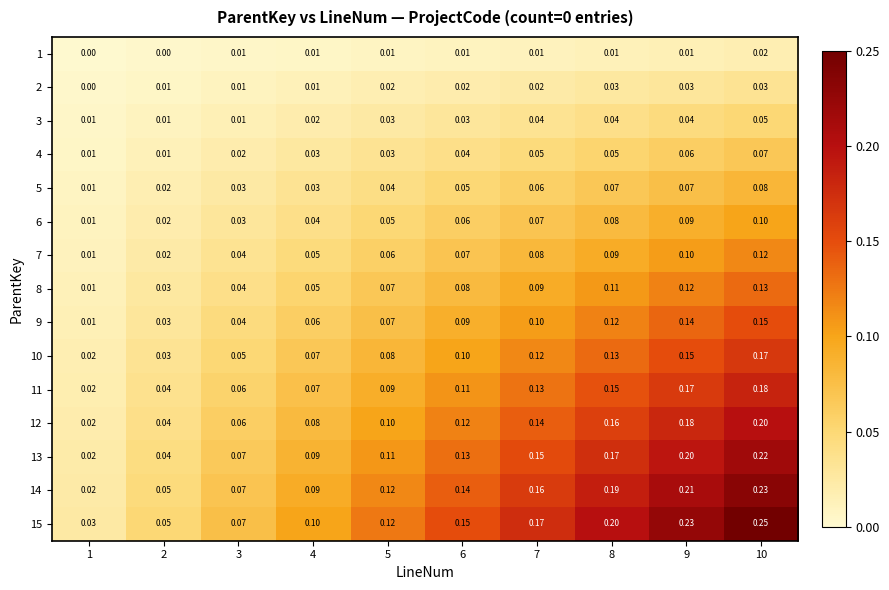

Count the number of data series in this chart.

15